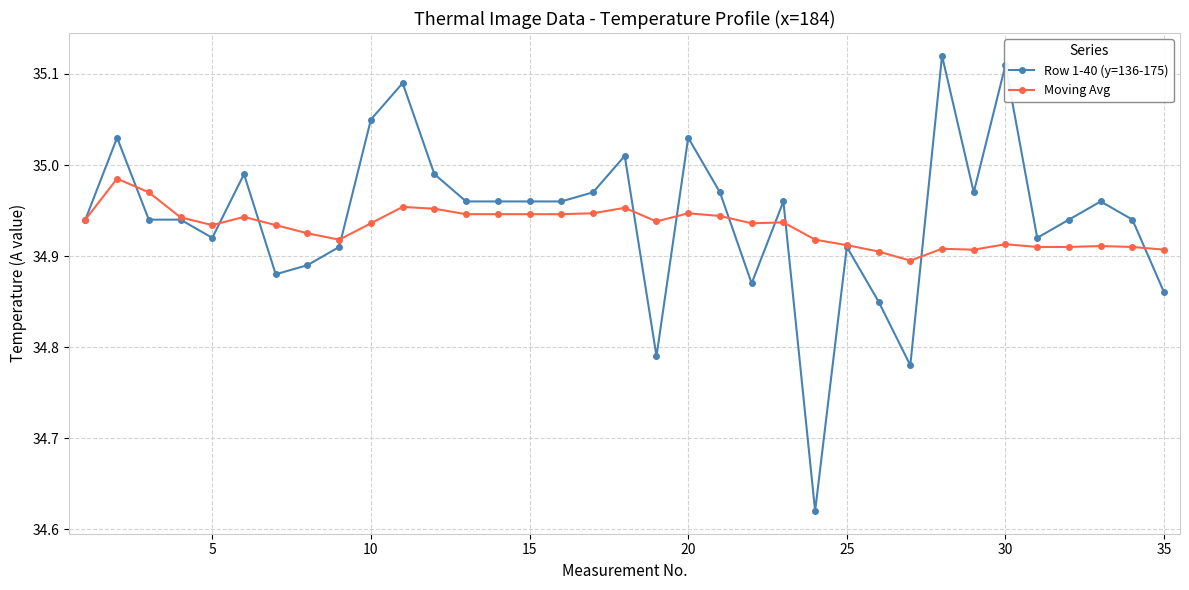

Does the chart have visible grid lines?

Yes